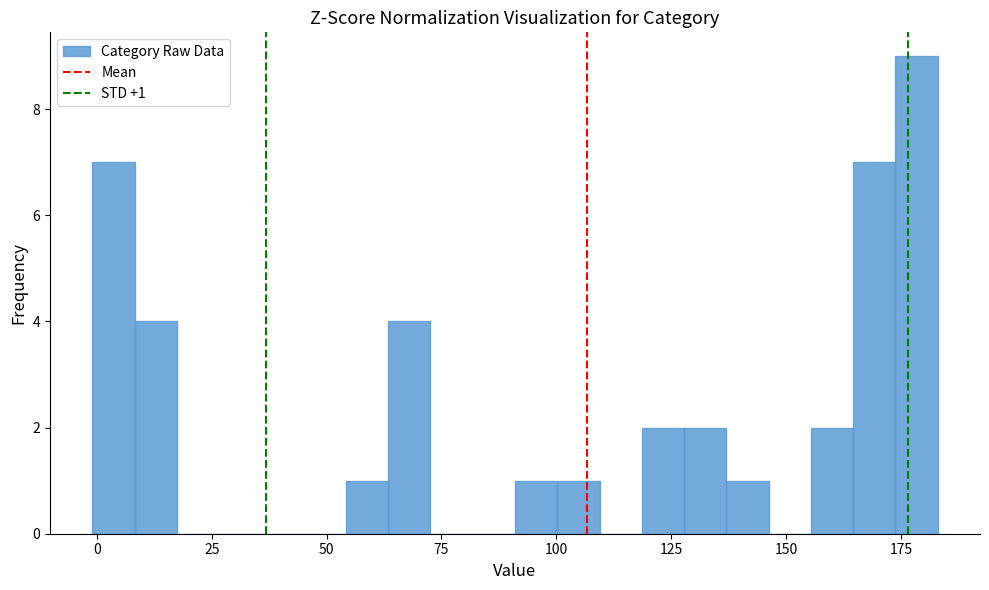

Read against the x-axis, roughly where is the centre of the tallest bar?

180